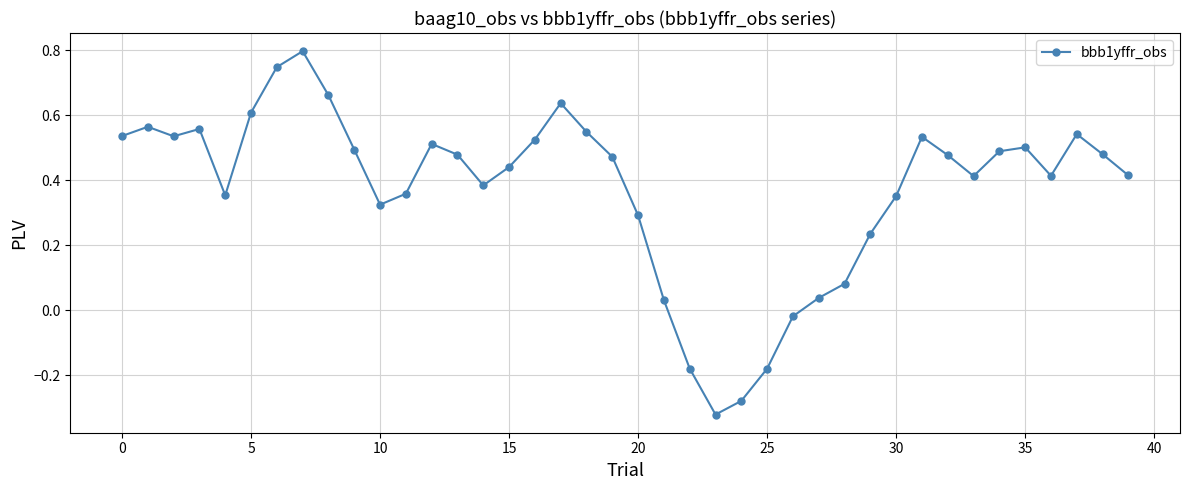

True or false: the data has more than 0 interior local peaks.

True